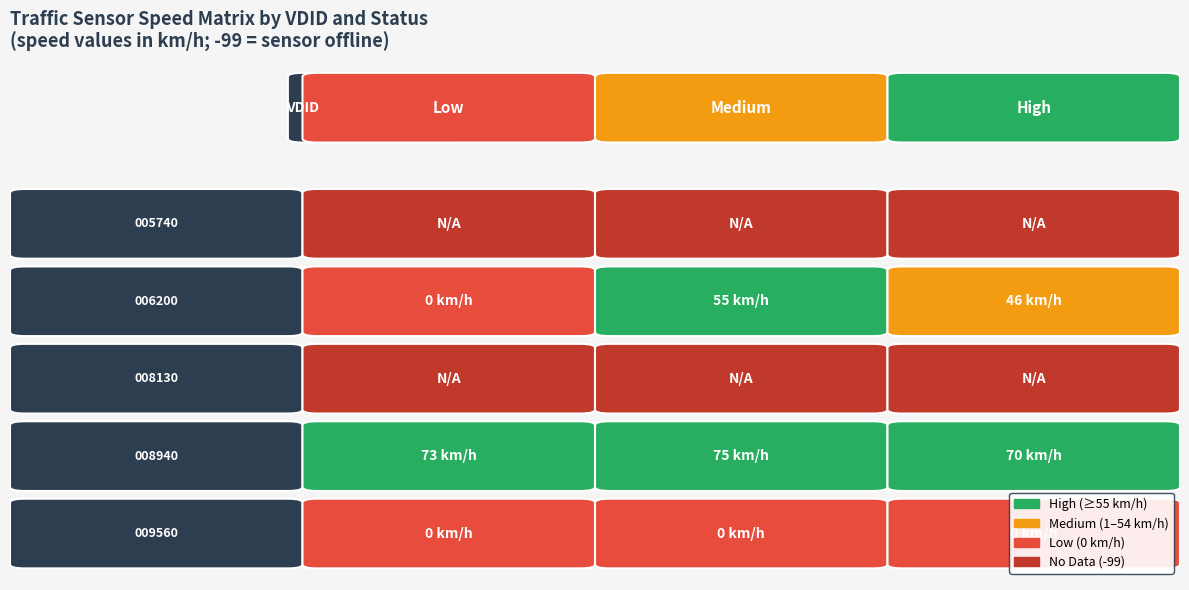

At how many categories does at least one series exceed -87?

3